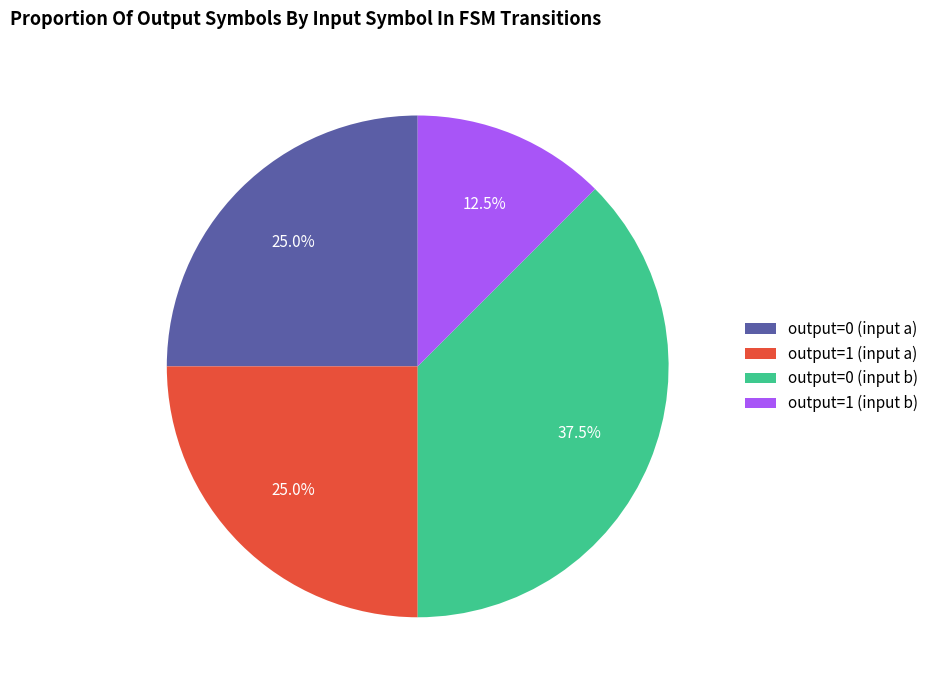

Is there a majority slice in this chart?

No